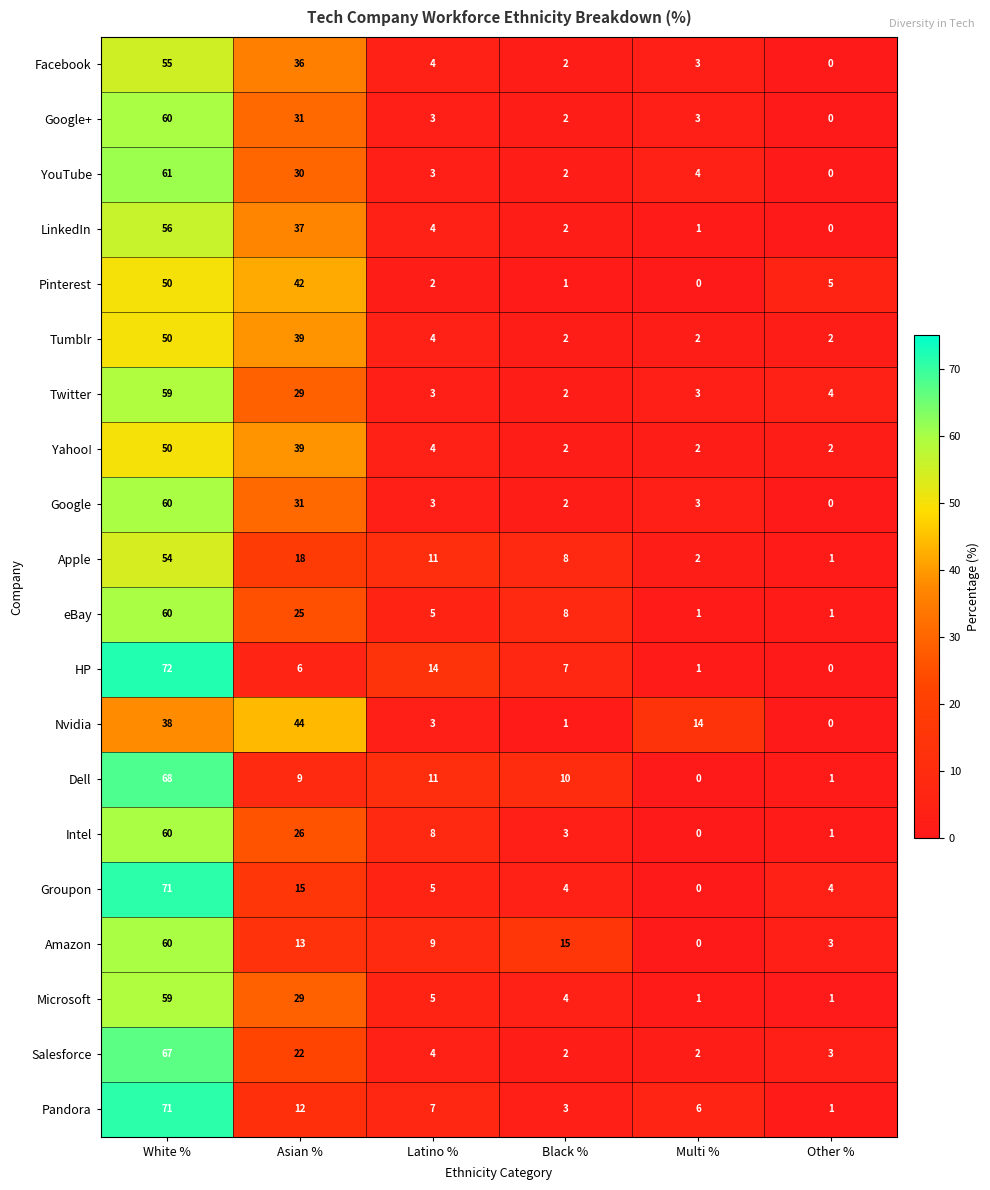

How many categories are shown in the chart?

6